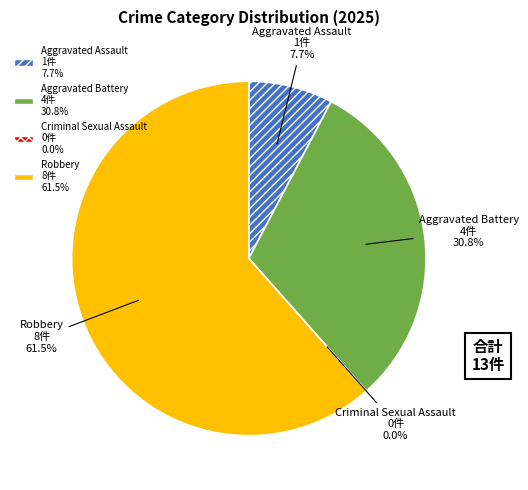

To the nearest percent, what is the average slice percentage?

25%